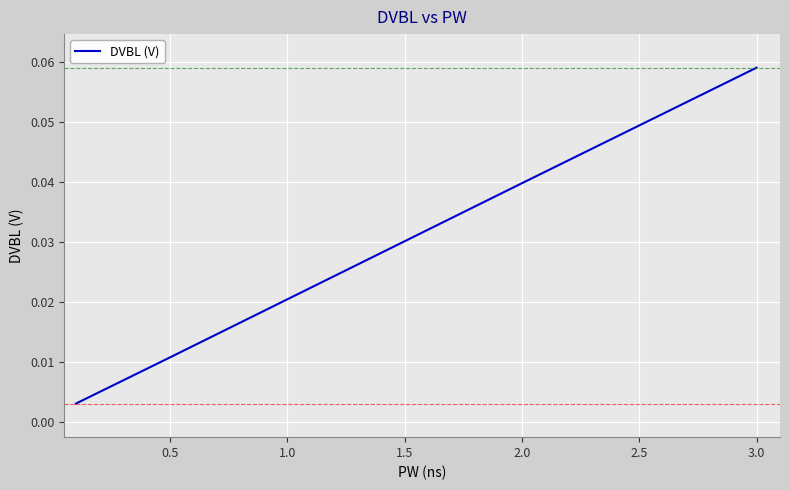

Count the number of data series in this chart.

1